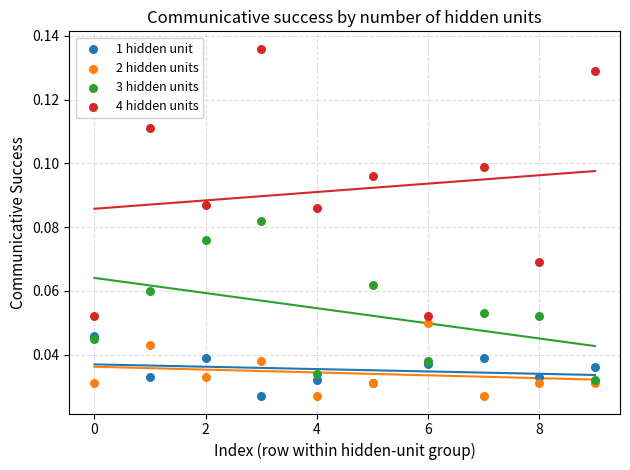

Which series has the largest Y range (max minus min)?

4 hidden units